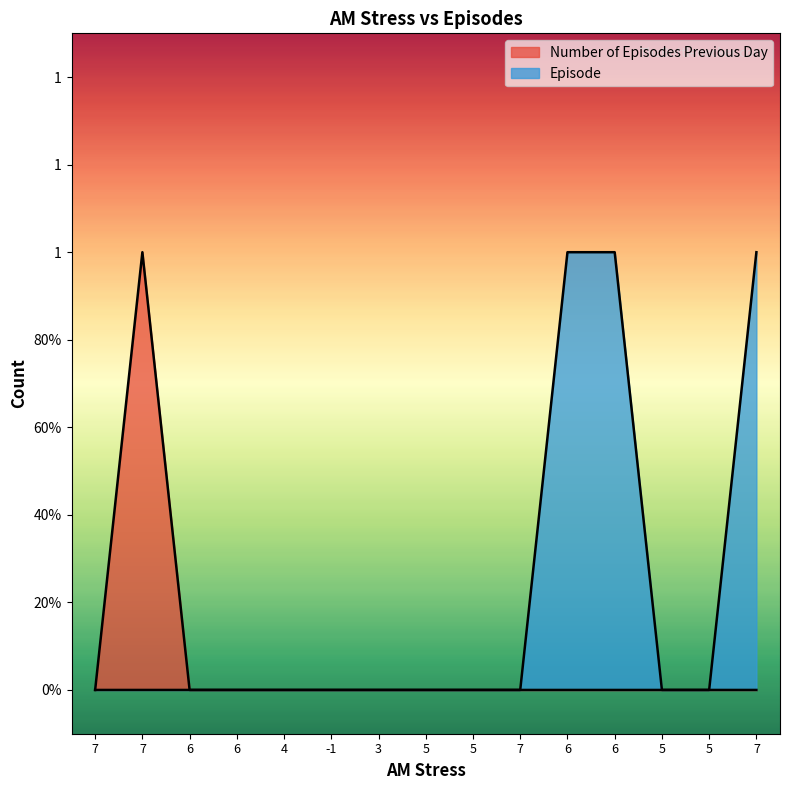

Between 7 and 7, which is larger?

7